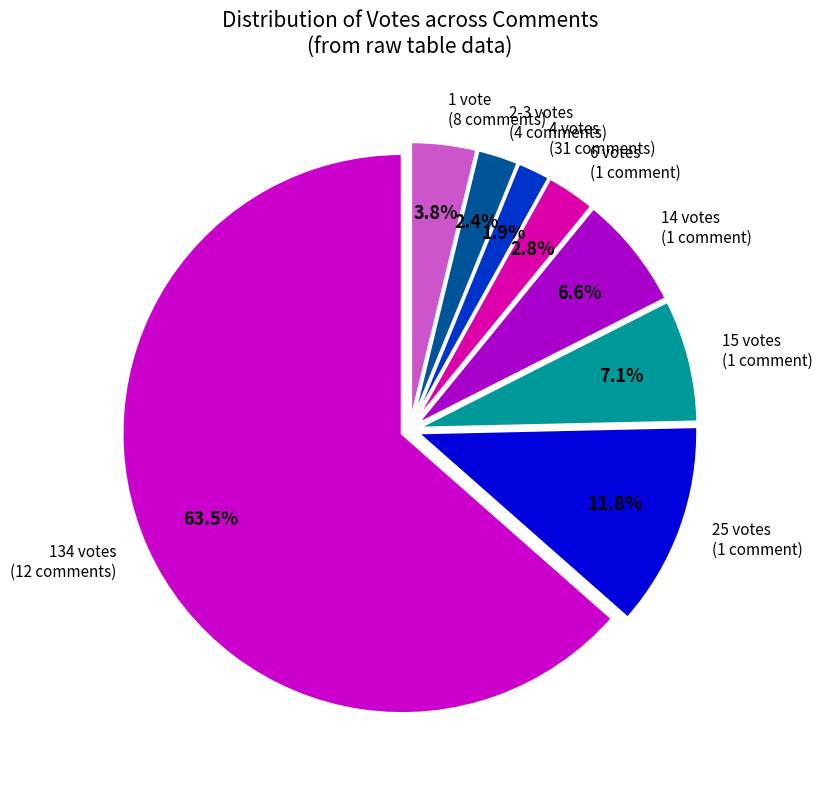

Approximately how many times larger is the value at 134 votes (12 comments) compared to 15 votes (1 comment)?

8.9